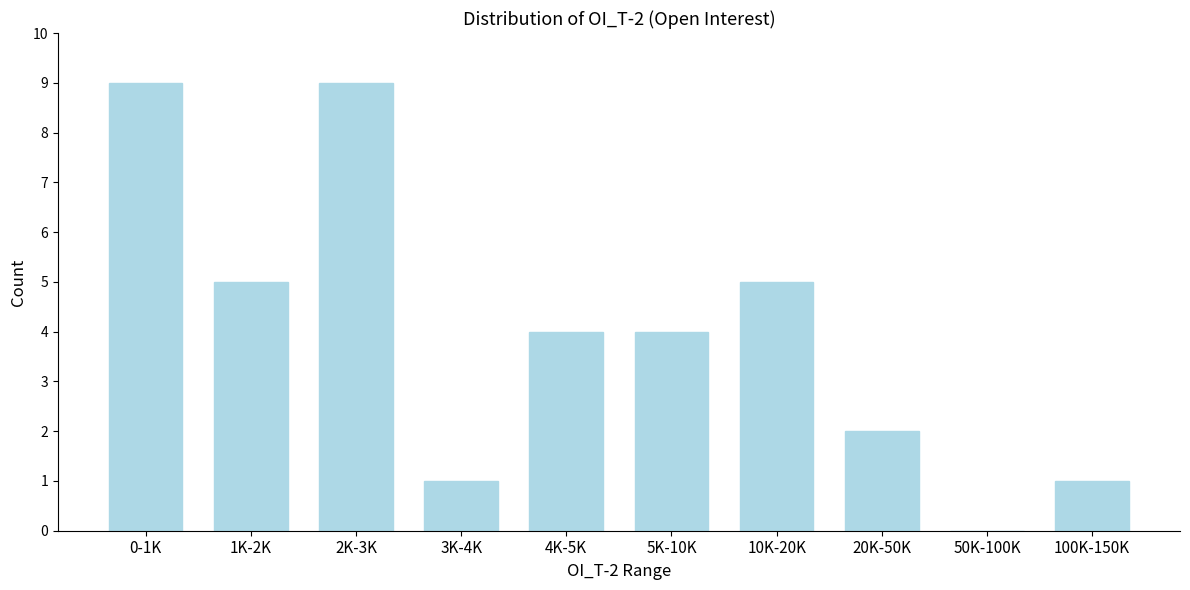

Reading right to left, extract all data points from this chart.

100K-150K=1	50K-100K=0	20K-50K=2	10K-20K=5	5K-10K=4	4K-5K=4	3K-4K=1	2K-3K=9	1K-2K=5	0-1K=9